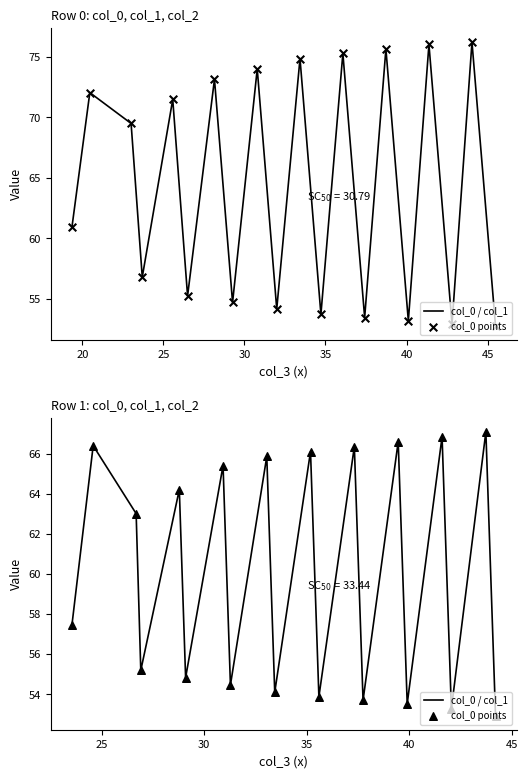

Is the value of col_0 / col_1 at 9 greater than the value of col_0 points at 25?

No